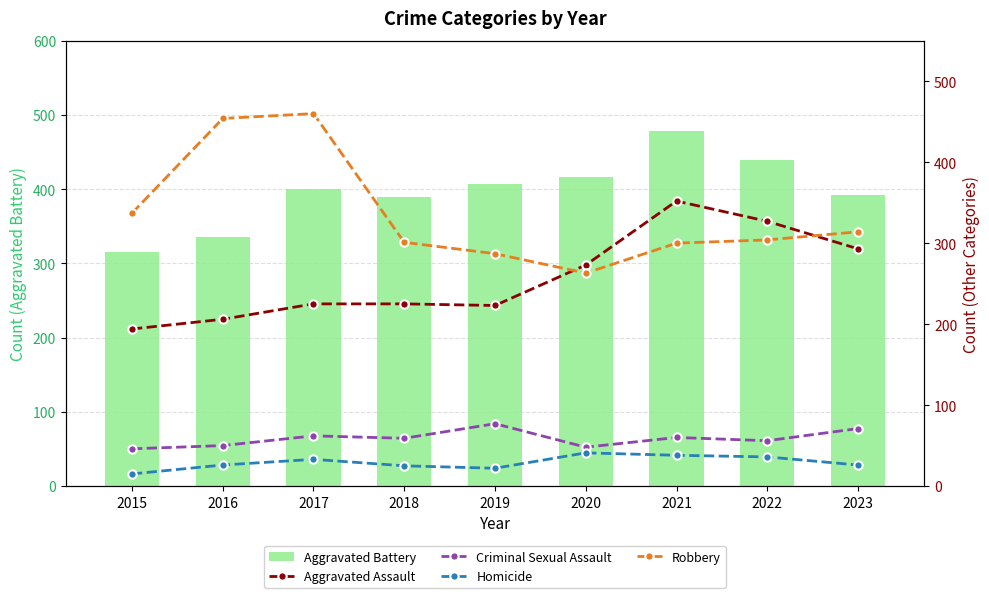

What is the average value of the Robbery series?

336